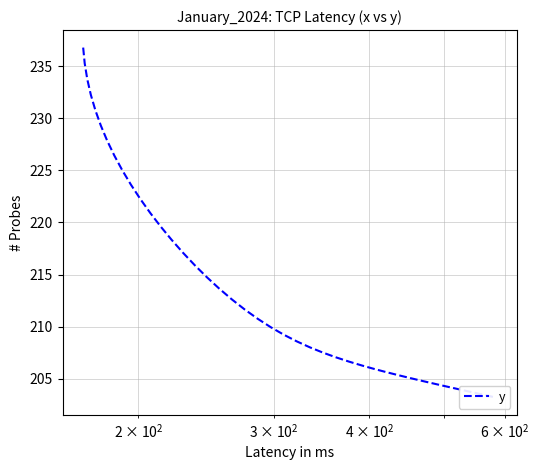

Reading left to right, what are all the values shown in this chart?

236.8	235.3	233.7	232.2	230.8	229.3	227.9	226.4	225.0	223.6	222.3	220.9	219.6	218.3	217.1	215.9	214.7	213.6	212.6	211.6	210.8	210.0	209.2	208.6	208.0	207.5	207.1	206.7	206.3	205.9	205.6	205.3	205.0	204.7	204.5	204.2	204.0	203.7	203.4	203.2